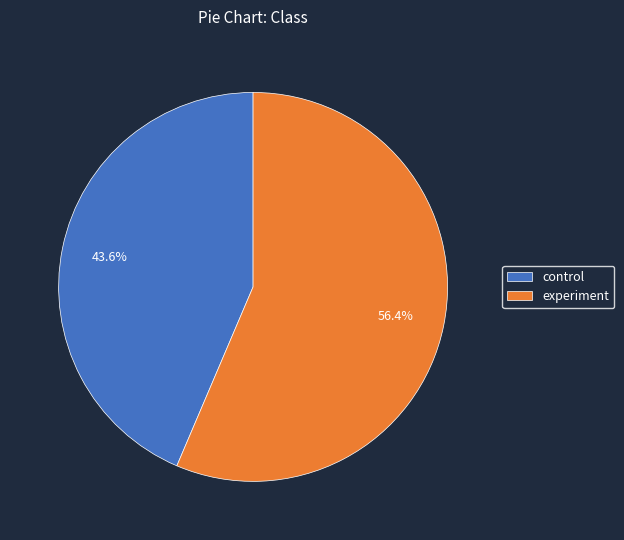

Is experiment the majority of the pie?

Yes